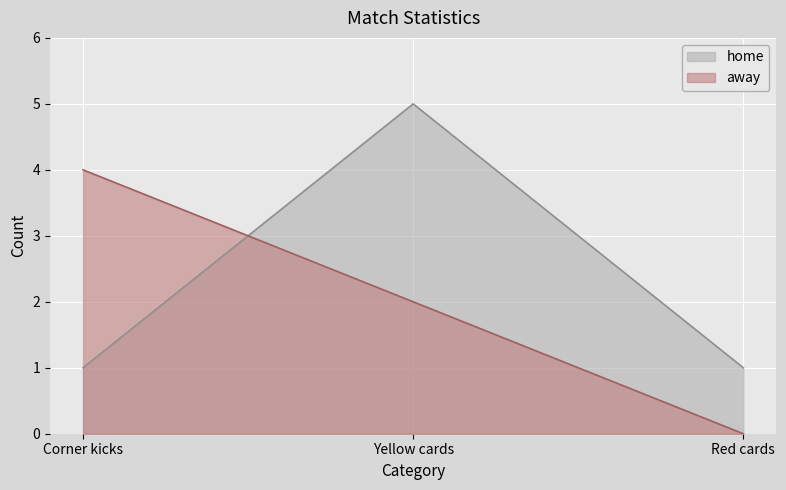

How many categories are shown in the chart?

3